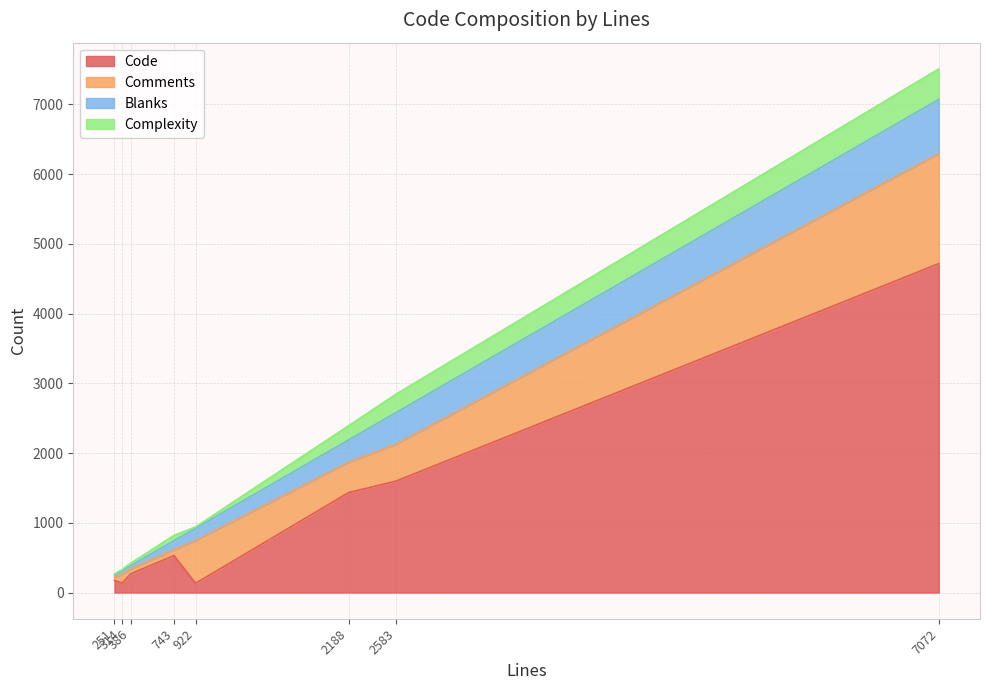

Reading left to right, extract all data points from this chart.

Code: 7072=4717	314=135	386=269	2188=1433	743=530	2583=1599	922=132	251=174
Comments: 7072=1579	314=128	386=72	2188=437	743=86	2583=533	922=617	251=47
Blanks: 7072=776	314=51	386=45	2188=318	743=127	2583=451	922=173	251=30
Complexity: 7072=438	314=17	386=37	2188=204	743=76	2583=265	922=20	251=17